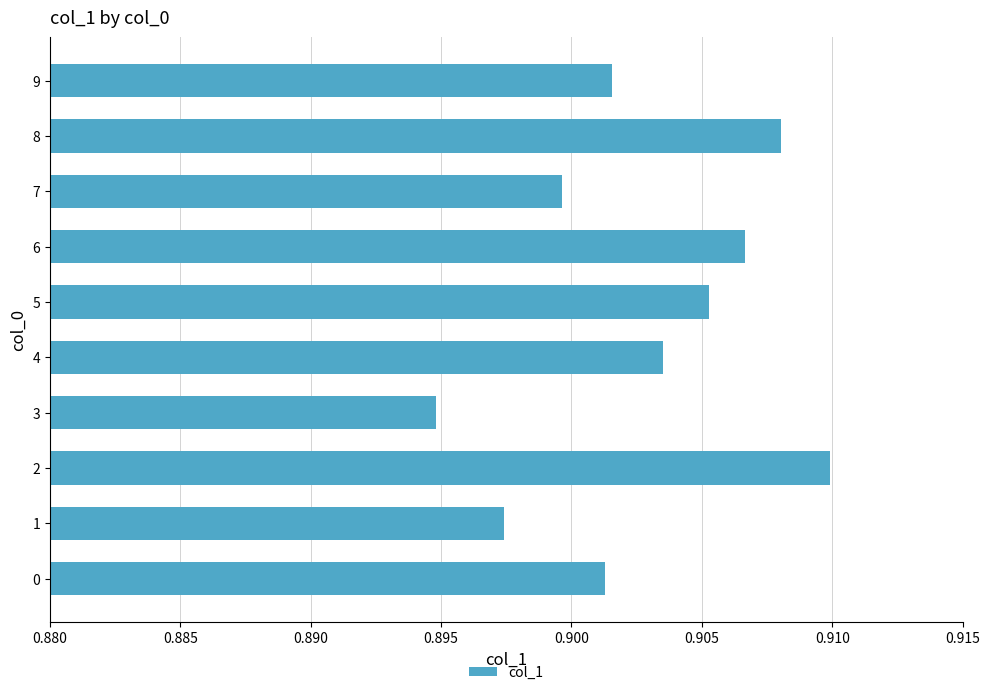

How many values are between 0 and 1?

10